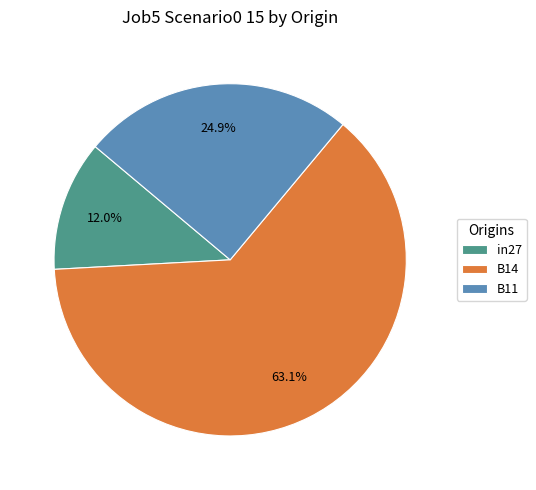

How many segments does this pie chart have?

3